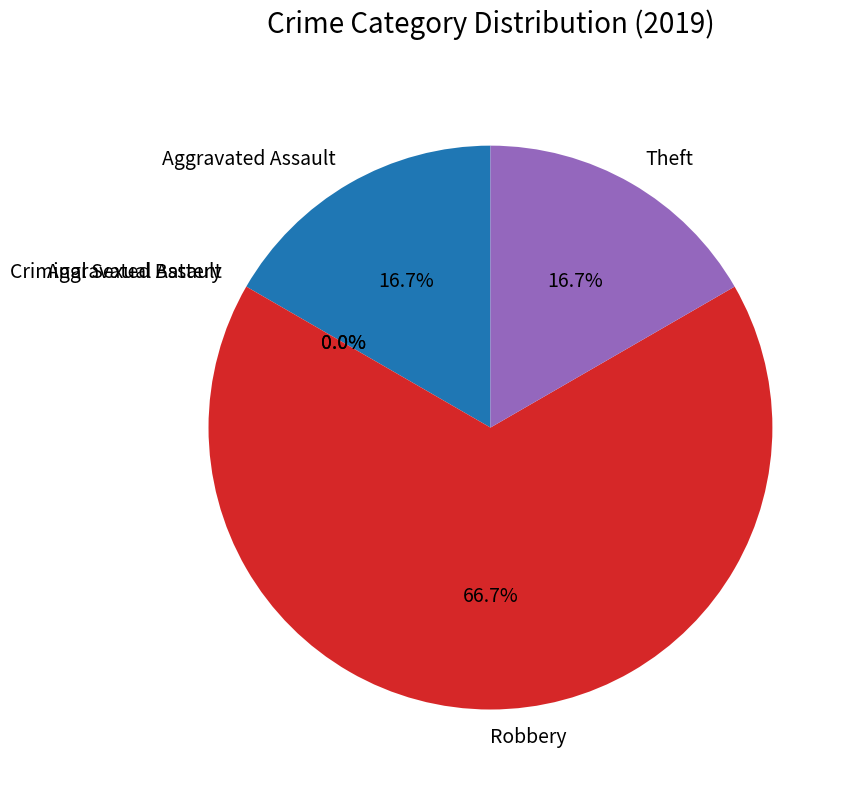

Does Aggravated Assault represent more than half of the total?

No